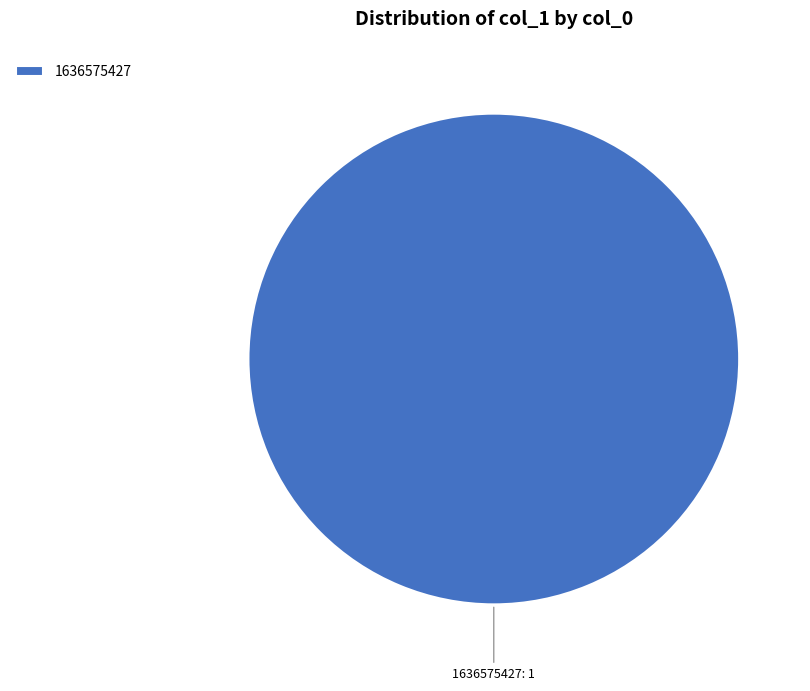

How many slices are in this pie chart?

1